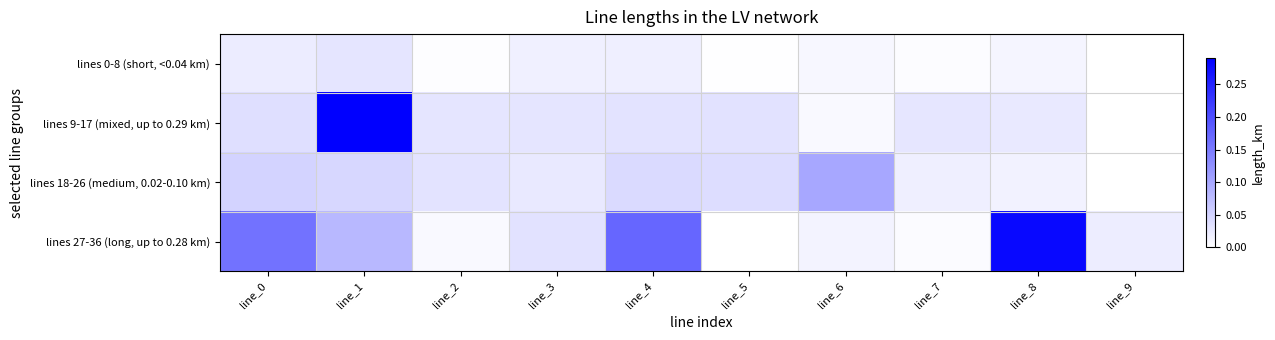

What is the difference between the highest and lowest values at line_4?

0.2